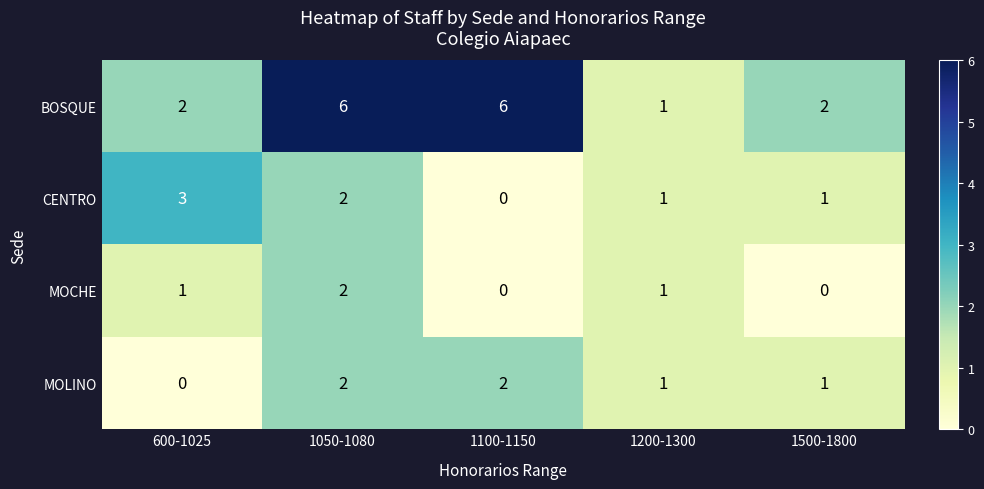

Reading right to left, list all the values displayed in this chart.

BOSQUE: 1500-1800=2	1200-1300=1	1100-1150=6	1050-1080=6	600-1025=2
CENTRO: 1500-1800=1	1200-1300=1	1100-1150=0	1050-1080=2	600-1025=3
MOCHE: 1500-1800=0	1200-1300=1	1100-1150=0	1050-1080=2	600-1025=1
MOLINO: 1500-1800=1	1200-1300=1	1100-1150=2	1050-1080=2	600-1025=0